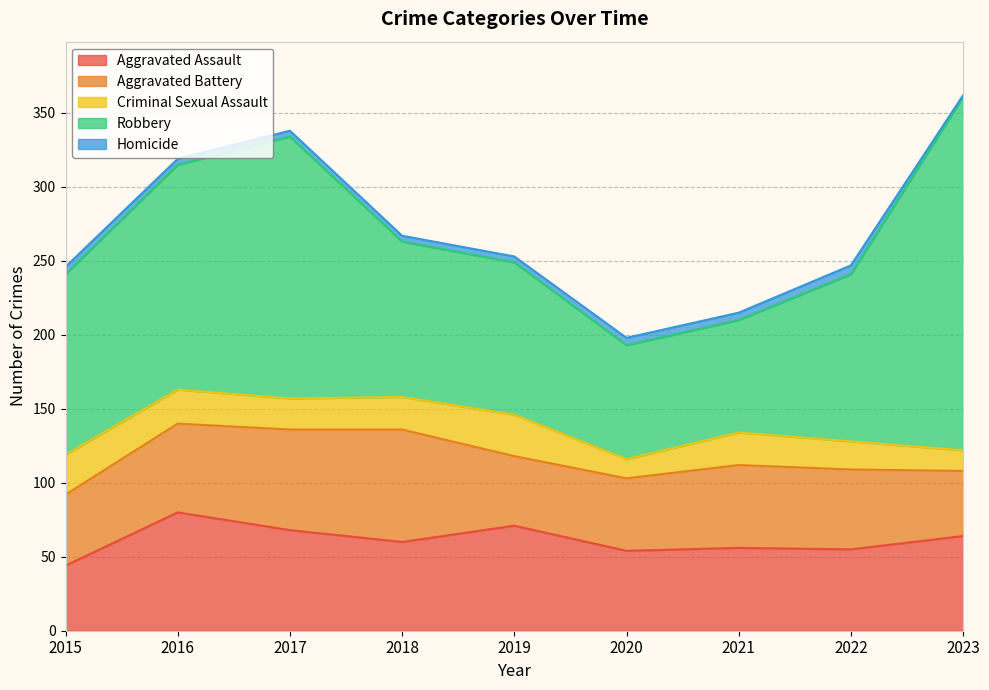

Rank the series at 2015 from lowest to highest value.

Homicide, Criminal Sexual Assault, Aggravated Assault, Aggravated Battery, Robbery